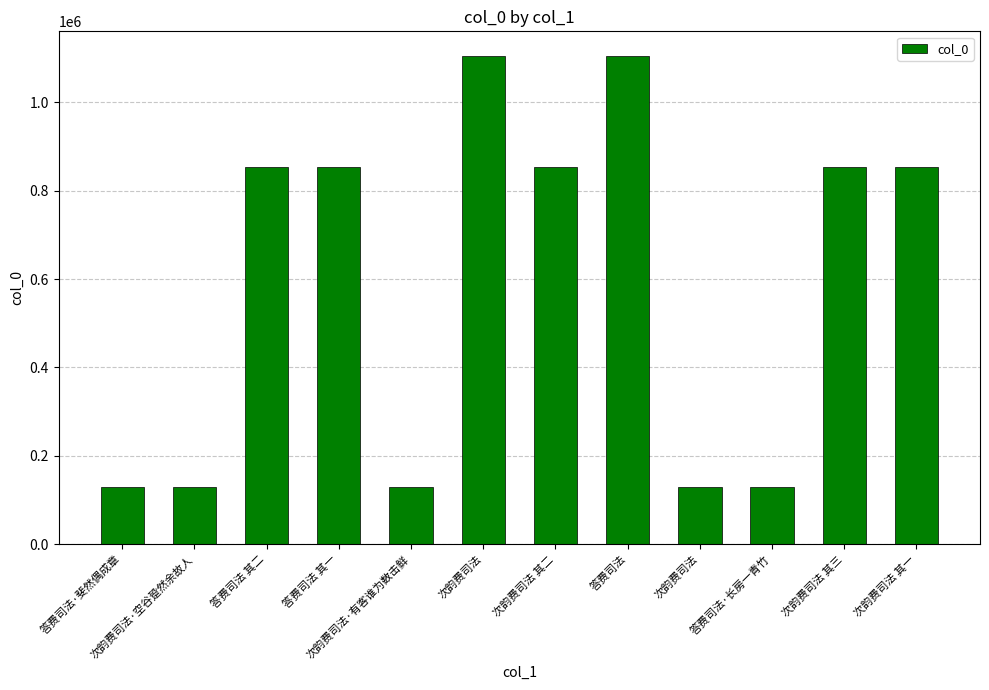

Reading right to left, list all the values displayed in this chart.

854012	853541	129422	129524	1105442	853542	1105254	129527	854162	854161	129525	129421